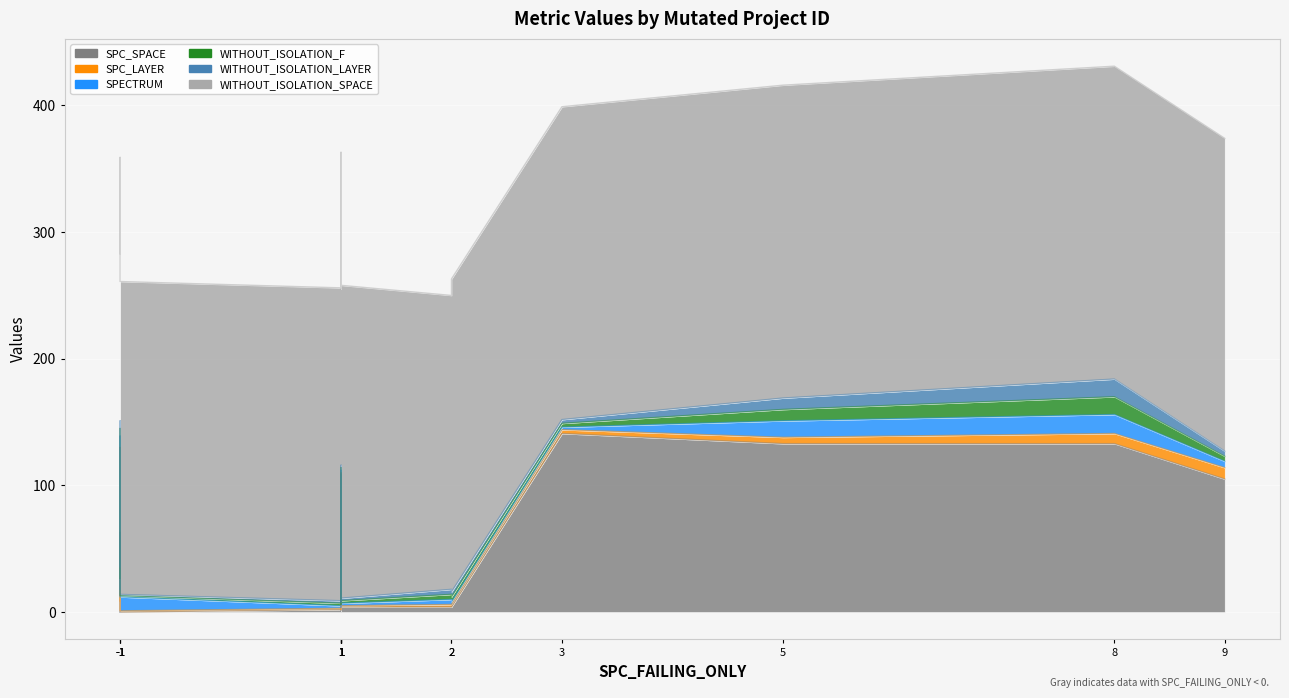

True or false: SPECTRUM and SPC_SPACE cross at least once.

True